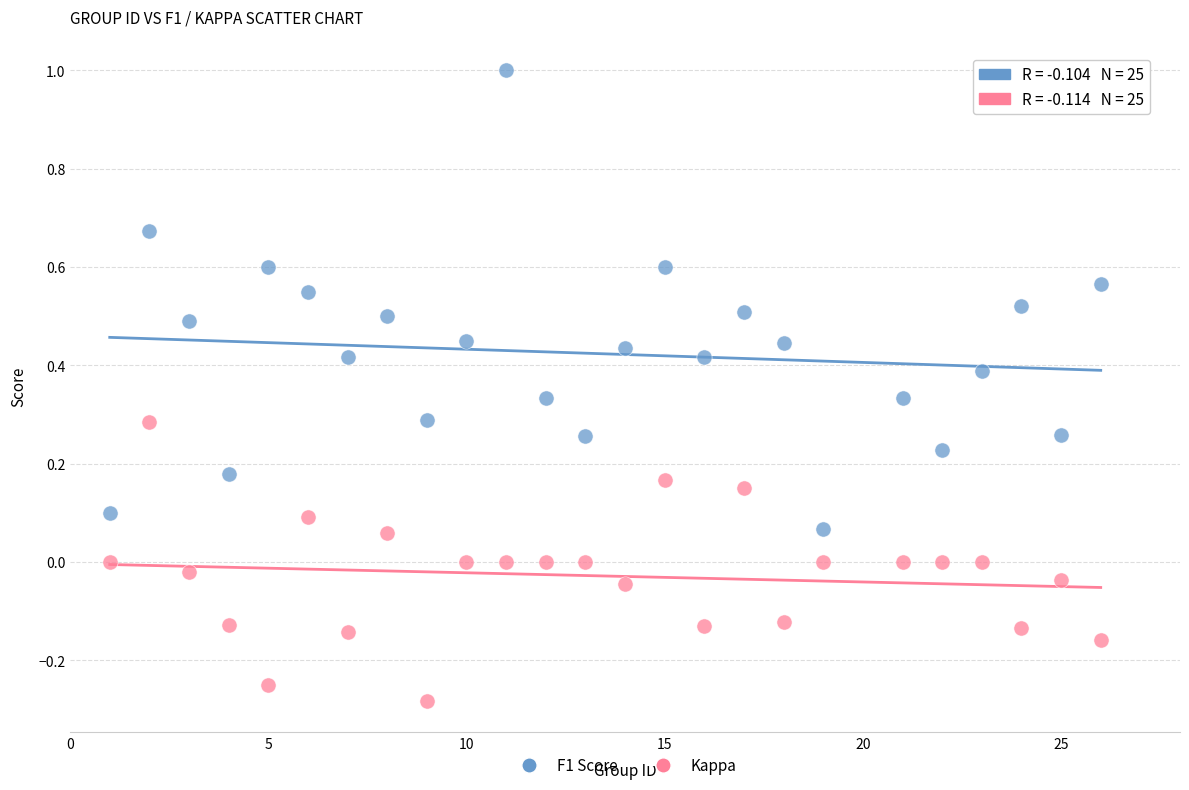

Across all data points, what is the range of Y values (max minus min)?

1.3